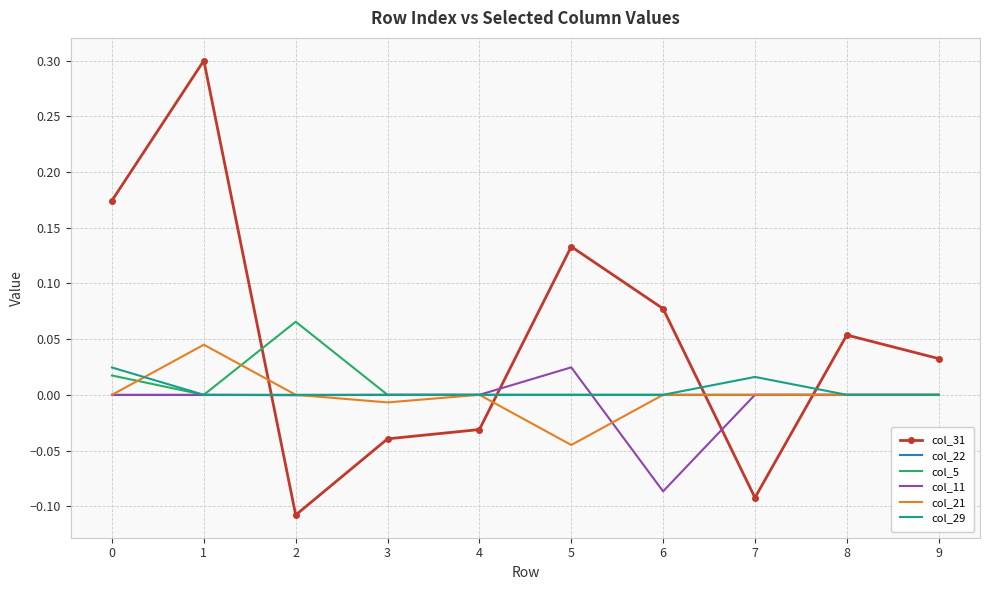

Is the value of col_31 at 4 greater than the value of col_21 at 9?

No